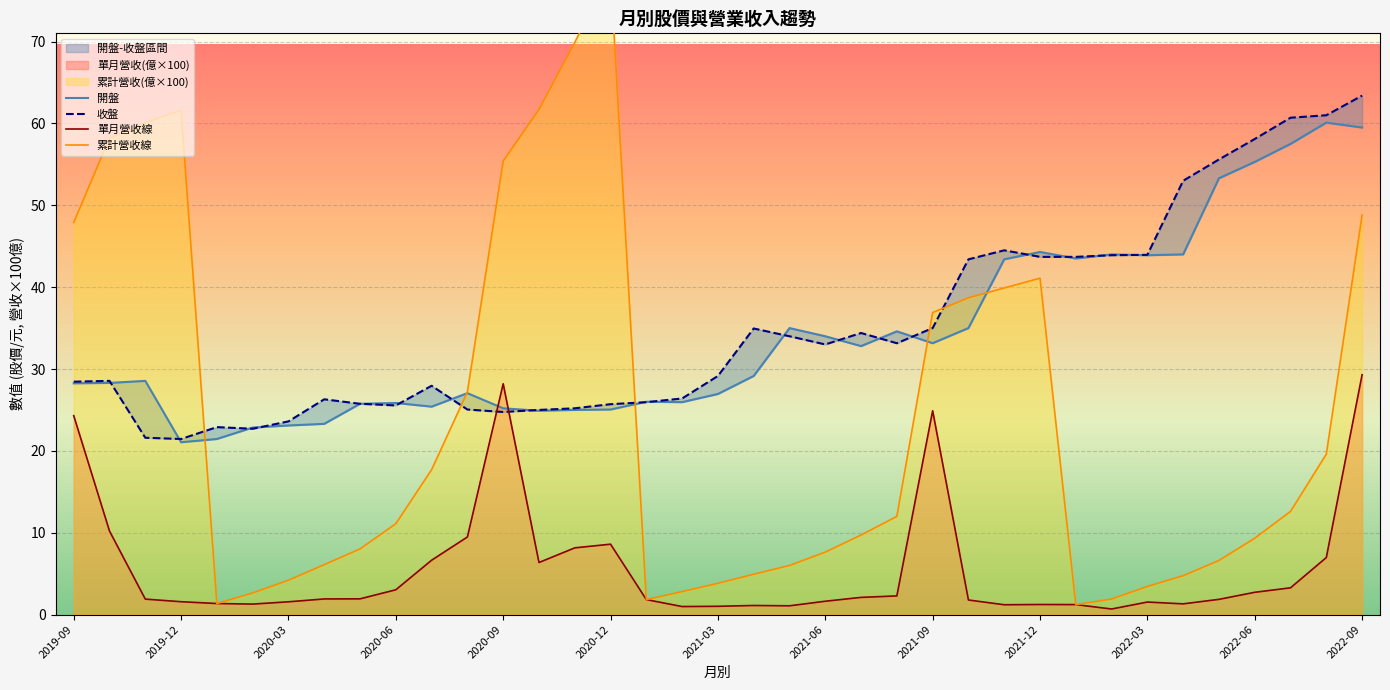

Is it true that 單月營收線 equals 28.2 at 2020-09?

True